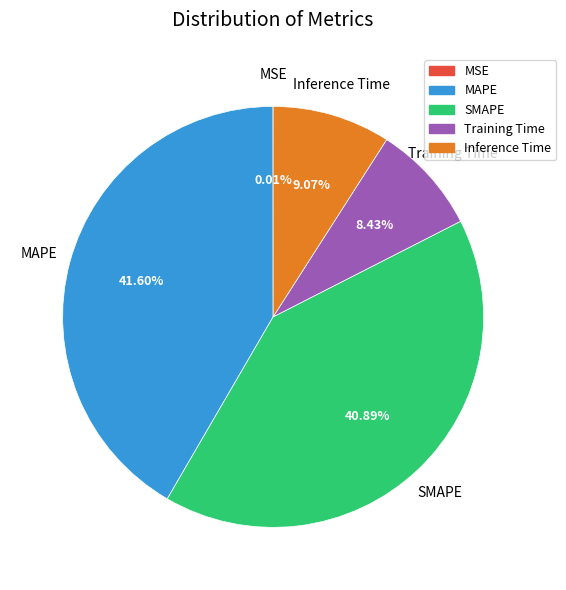

Does any single category account for the majority?

No